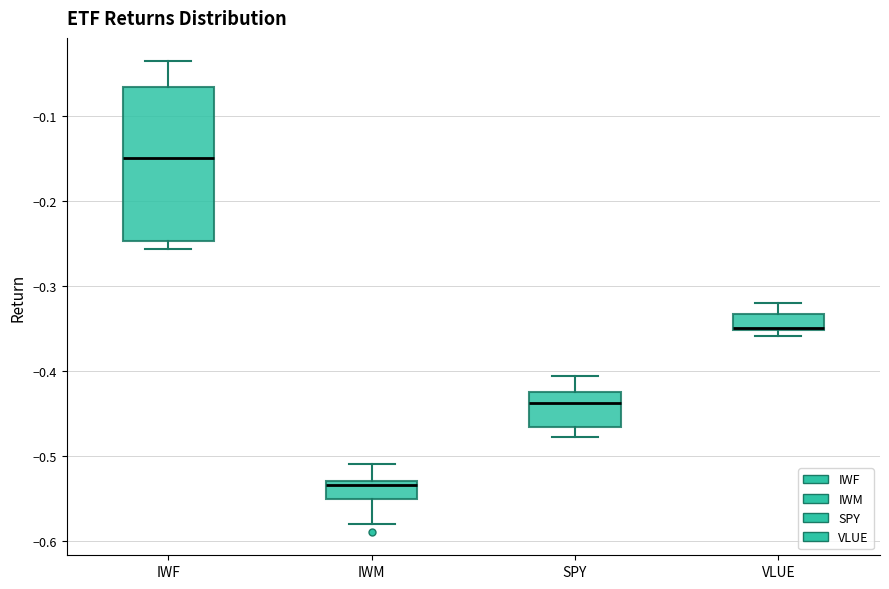

Where does the lower whisker of the box for IWM end on the y-axis? The values are not printed on the chart, so give them approximately, as read against the axis.

-0.58